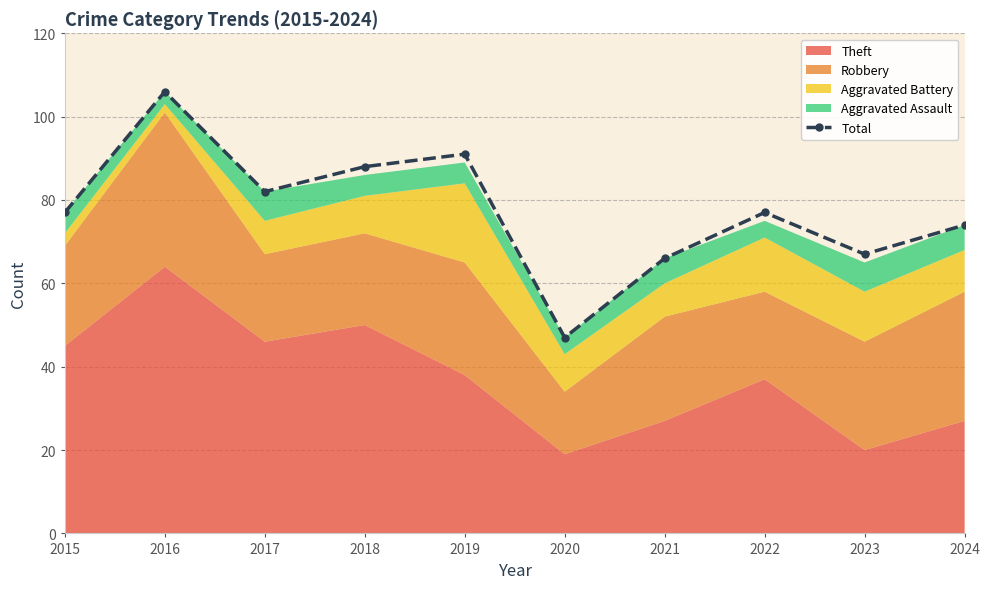

Reading right to left, transcribe all the data shown in this chart.

2024=74	2023=67	2022=77	2021=66	2020=47	2019=91	2018=88	2017=82	2016=106	2015=77